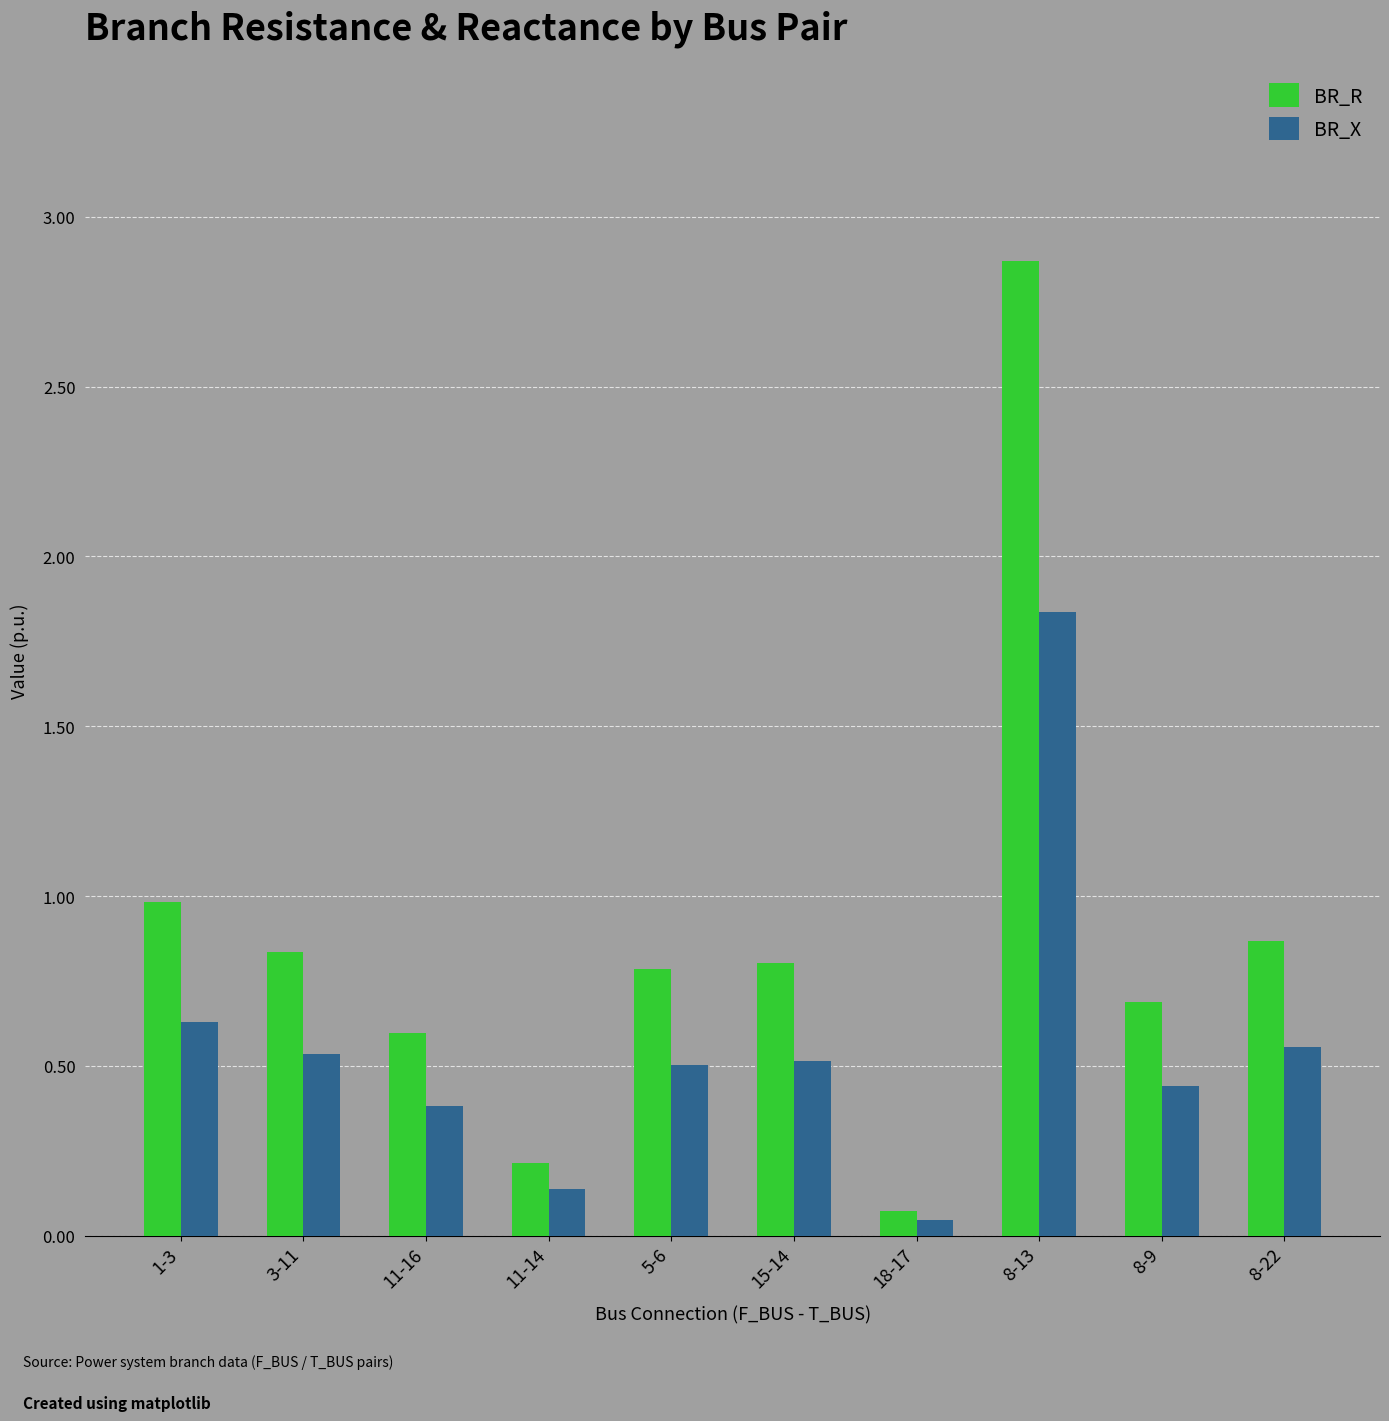

What is the sum of the BR_X values at 8-22 and 5-6?

1.1